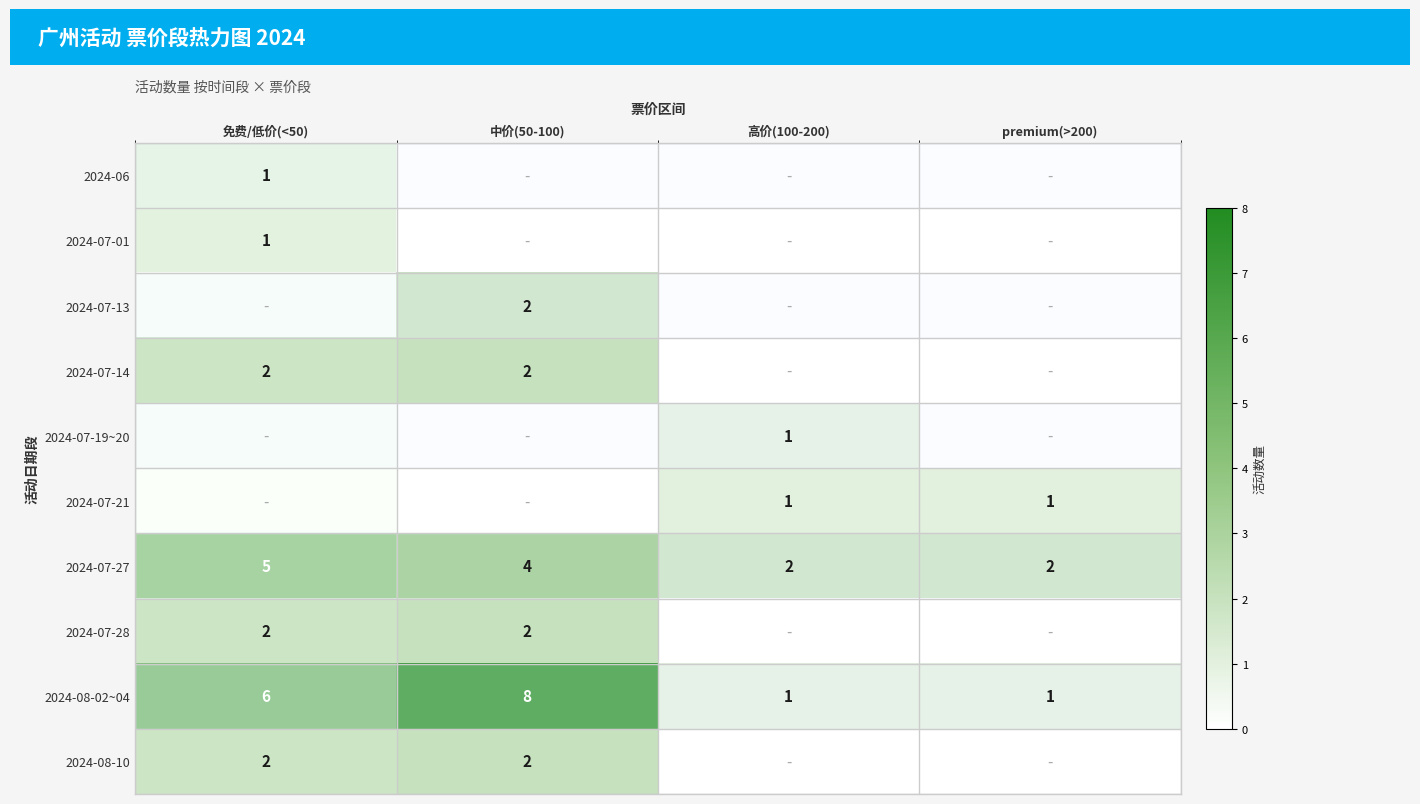

Which category has the highest value across all series?

中价(50-100)